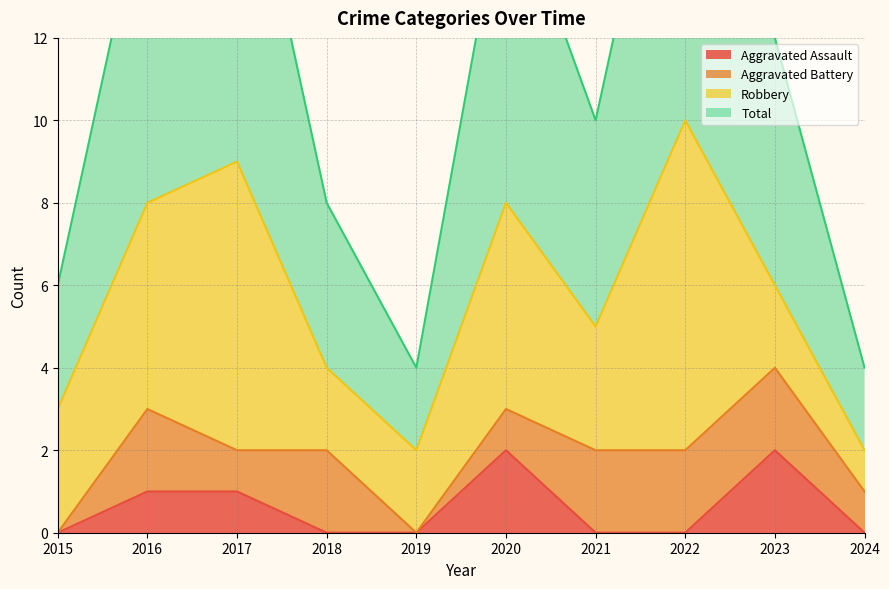

Is the value of Aggravated Assault at 2016 greater than the value of Total at 2024?

No